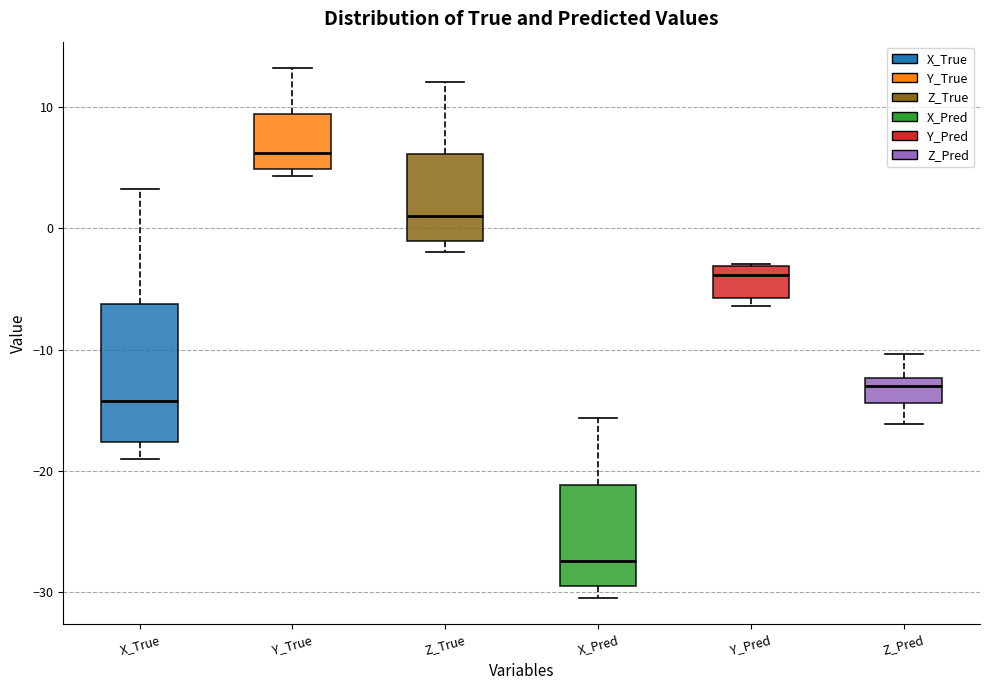

Where does the median line of the box for X_Pred sit on the y-axis? The values are not printed on the chart, so give them approximately, as read against the axis.

-27